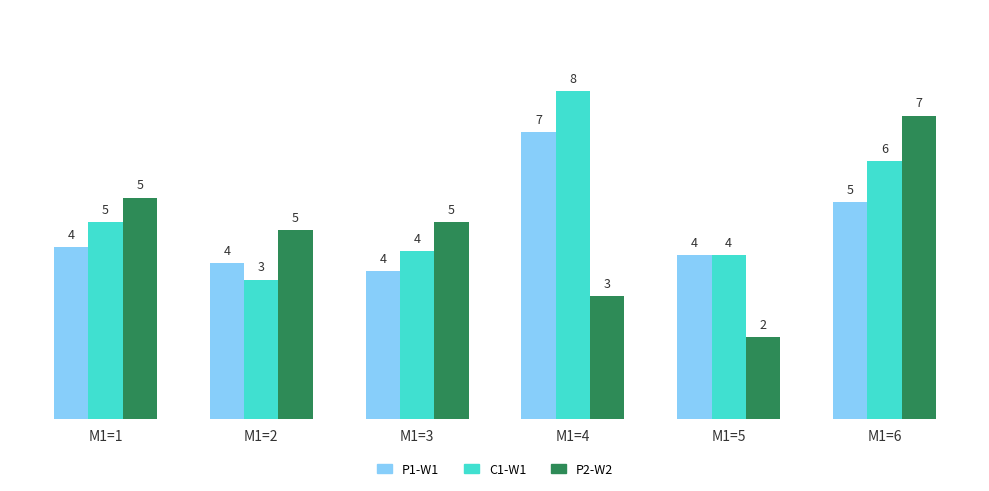

What is the value of the P1-W1 bar at the 4th from the left?

7.0